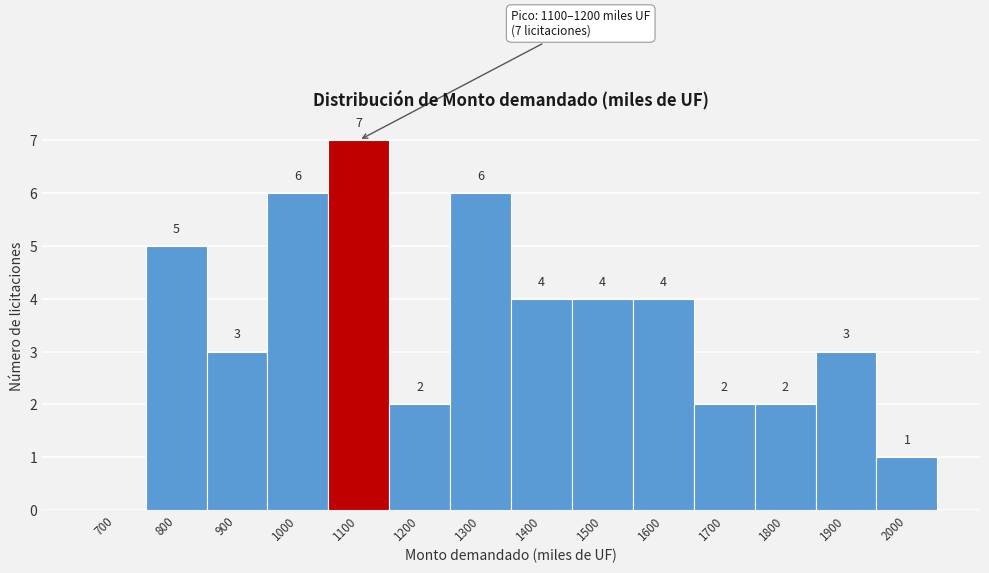

Reading left to right, list all the values displayed in this chart.

700=0	800=5	900=3	1000=6	1100=7	1200=2	1300=6	1400=4	1500=4	1600=4	1700=2	1800=2	1900=3	2000=1